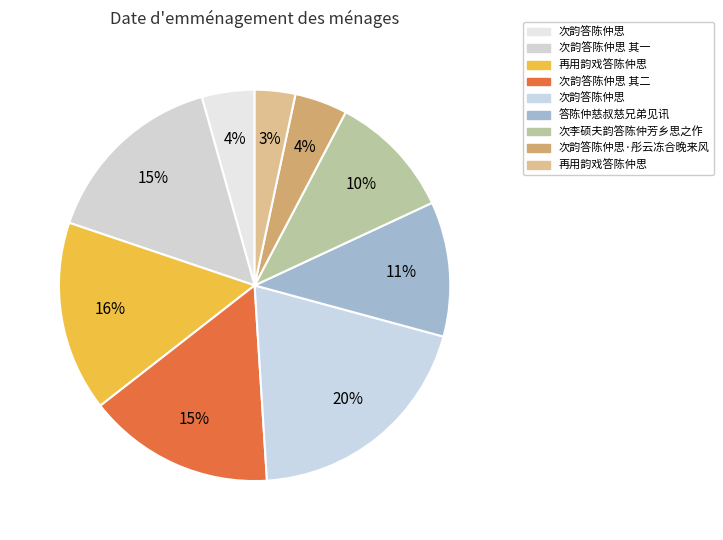

How many slices are in this pie chart?

9